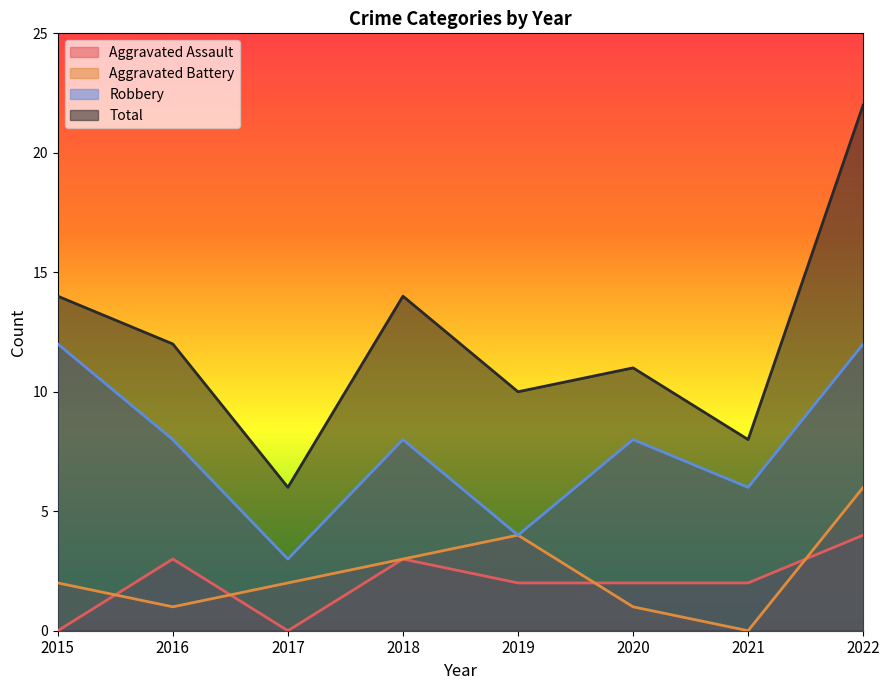

Reading left to right, extract all data points from this chart.

Aggravated Assault: 0	3	0	3	2	2	2	4
Aggravated Battery: 2	1	2	3	4	1	0	6
Robbery: 12	8	3	8	4	8	6	12
Total: 14	12	6	14	10	11	8	22